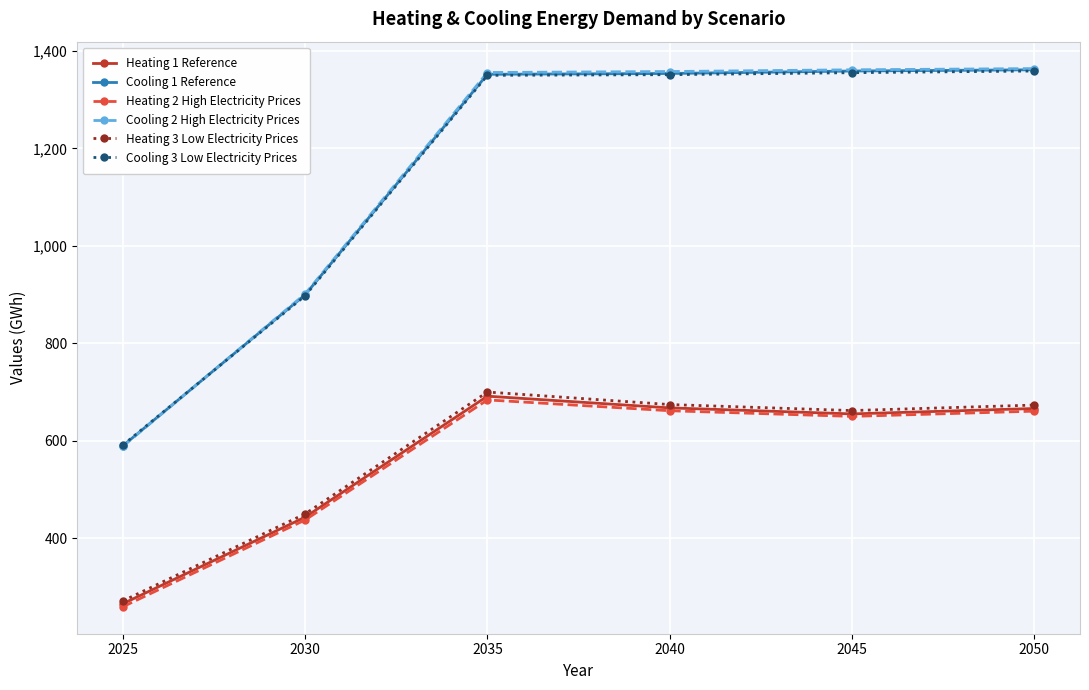

What are all the series names shown in the legend?

Heating 1 Reference, Cooling 1 Reference, Heating 2 High Electricity Prices, Cooling 2 High Electricity Prices, Heating 3 Low Electricity Prices, Cooling 3 Low Electricity Prices